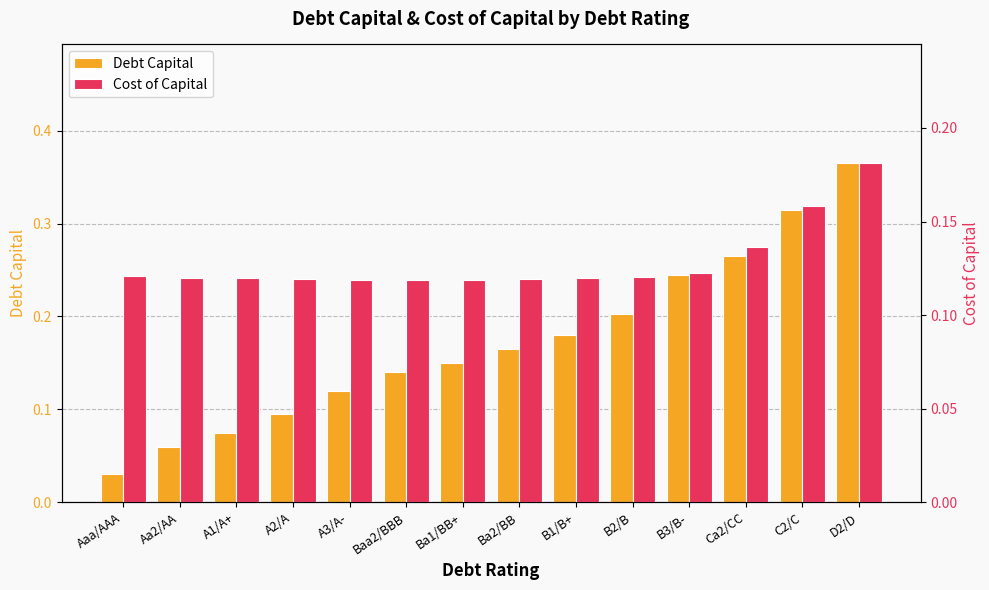

At which category is the sum across all series the highest?

D2/D